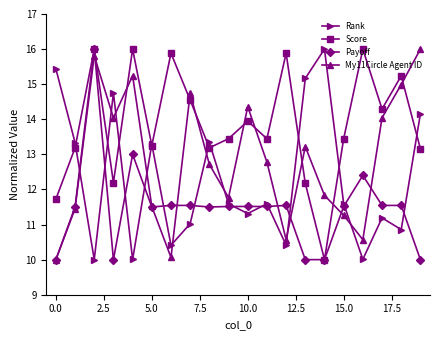

What is the minimum value shown in the chart?

10.0